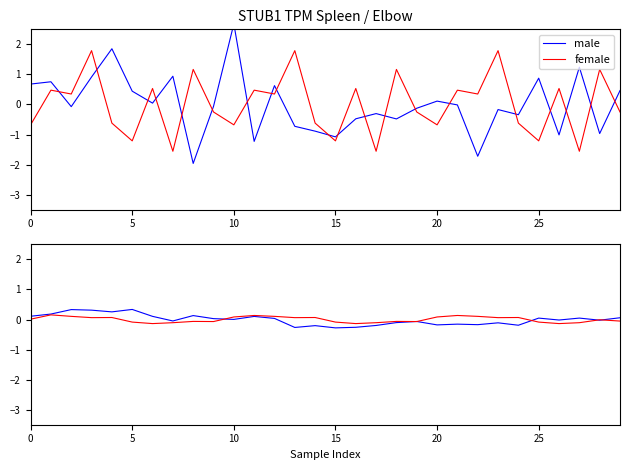

How many interior local peaks does the male series have?

10